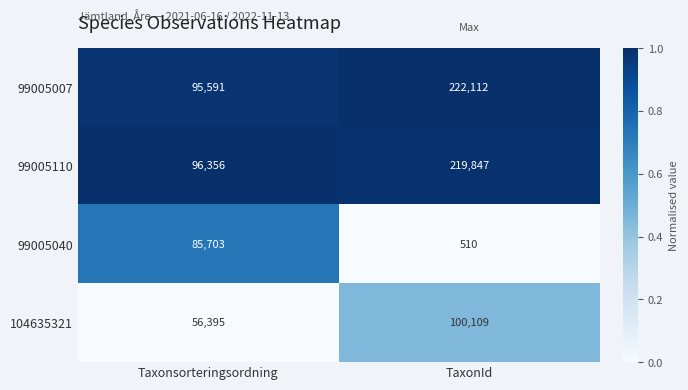

Which category has the highest value across all series?

TaxonId